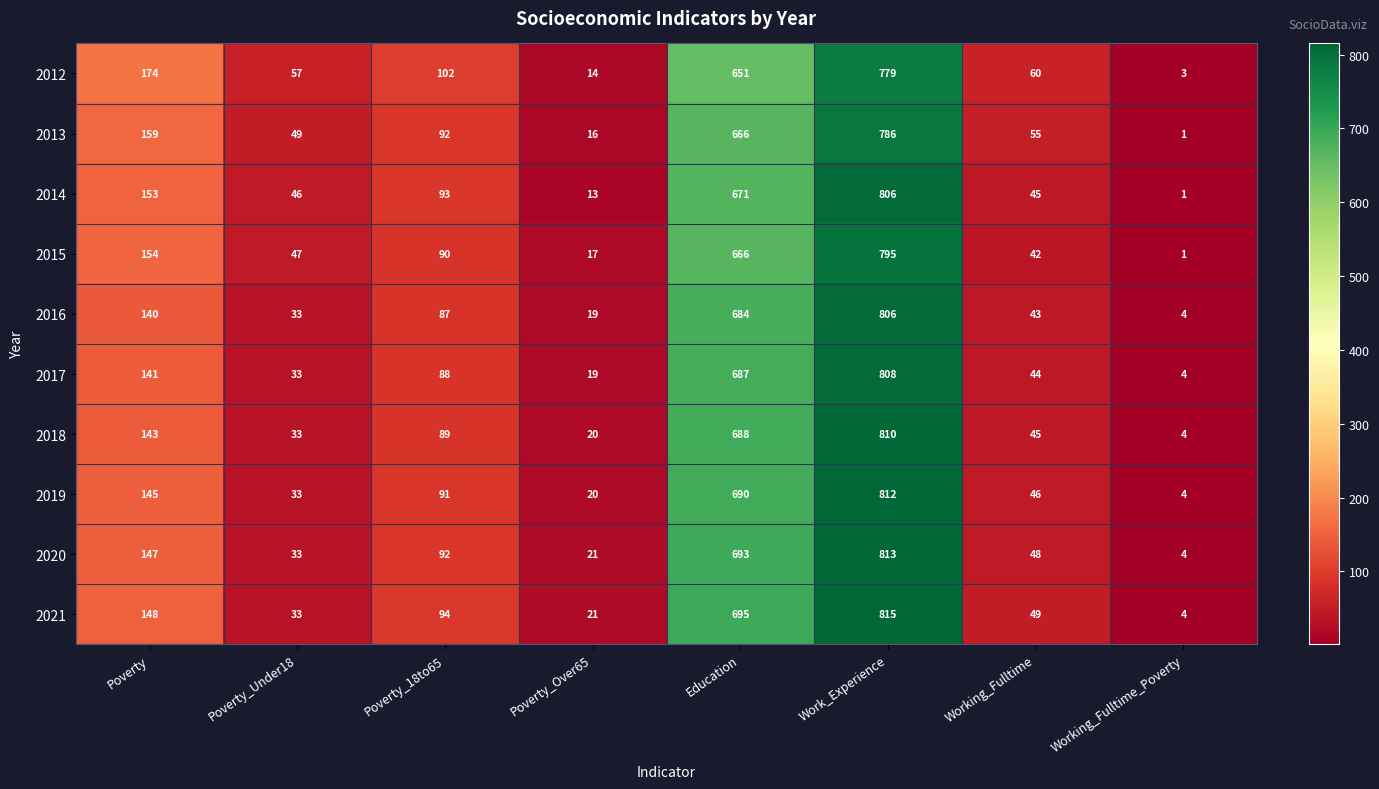

How many distinct data groups are displayed?

10